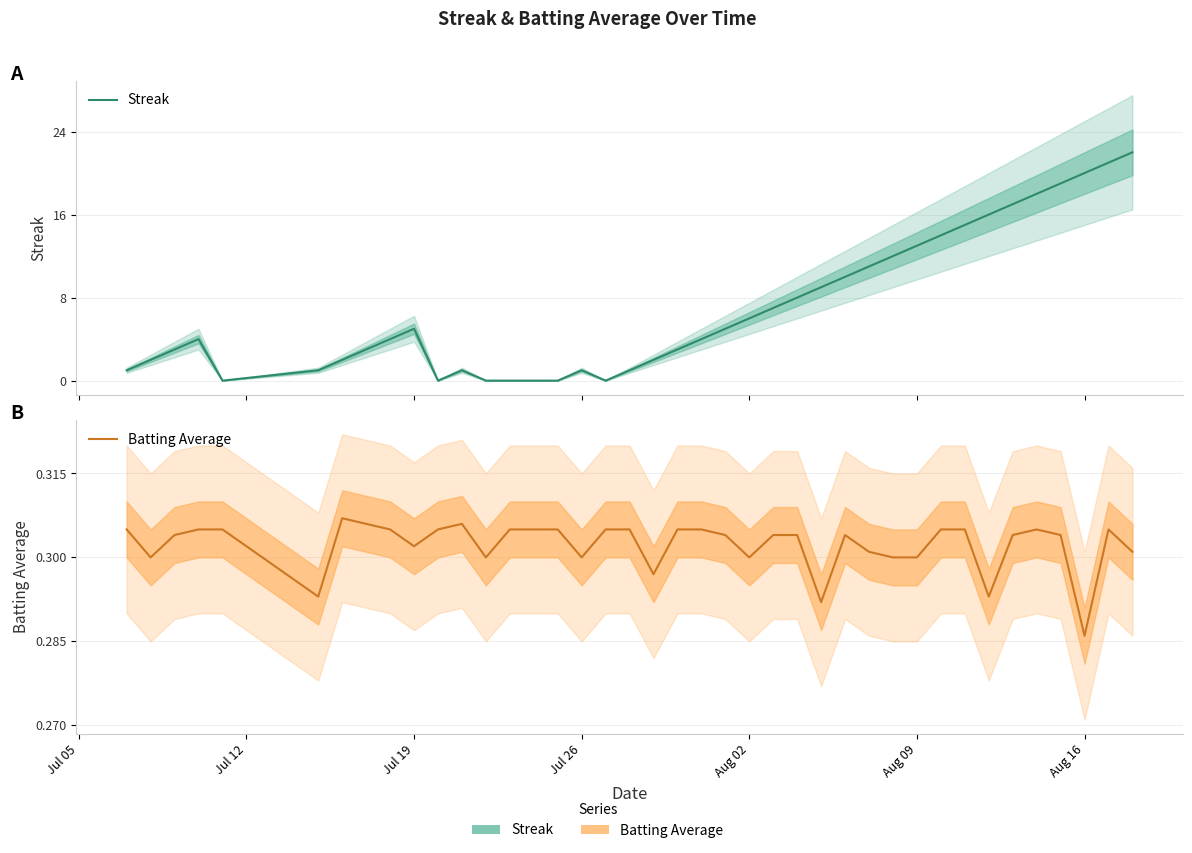

True or false: Batting Average has a value of 0.3 at Jul 26.

True